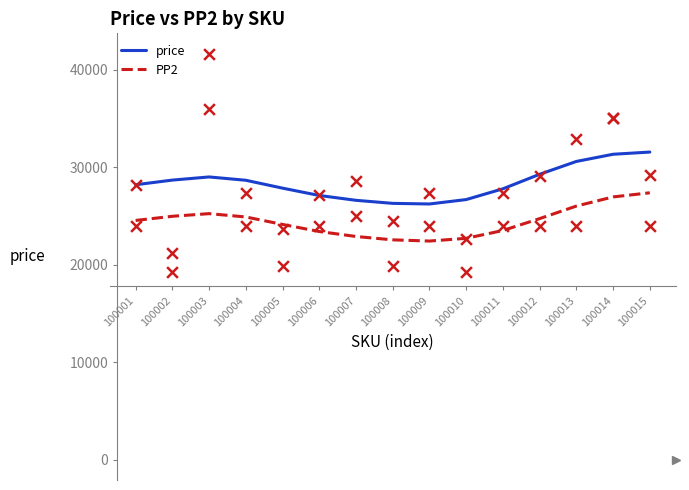

Which series contains the highest Y value?

price